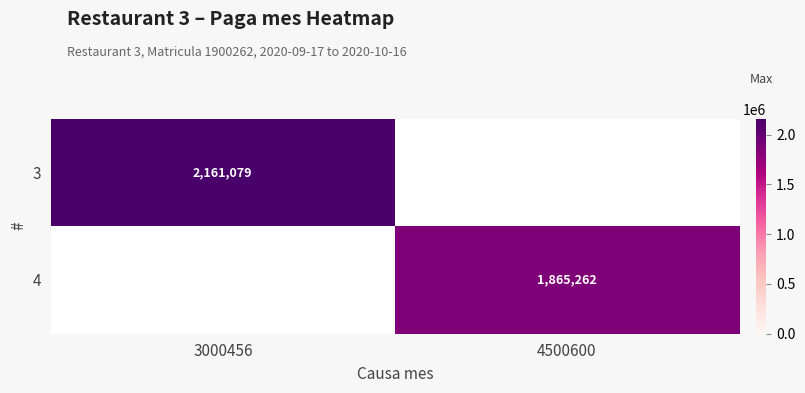

What is the greatest value displayed?

2161079.0